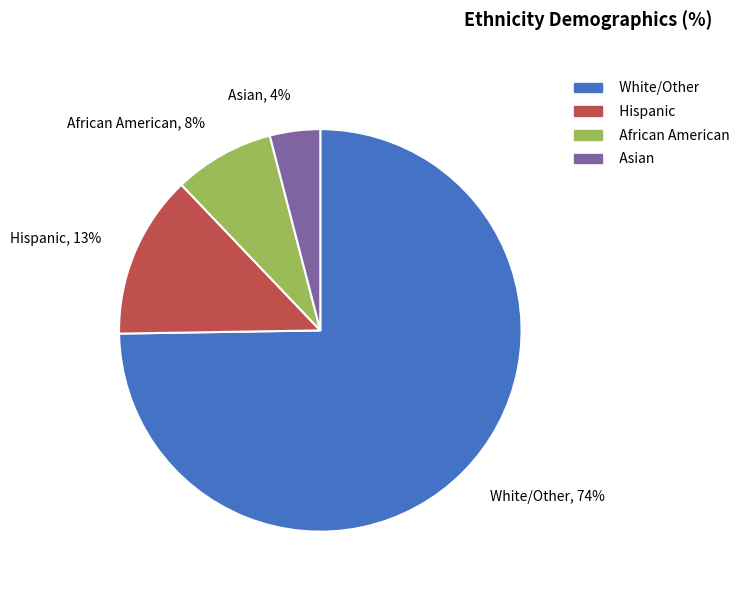

What is the change in value from White/Other to Asian?

-70